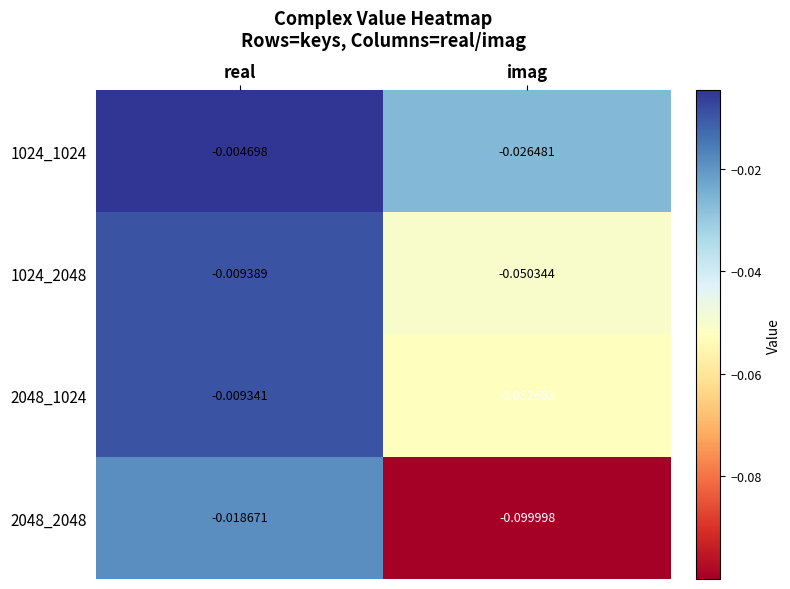

At which label is 1024_1024 closest to 0?

real